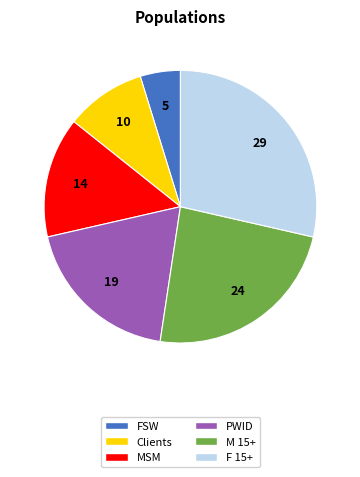

How many segments does this pie chart have?

6